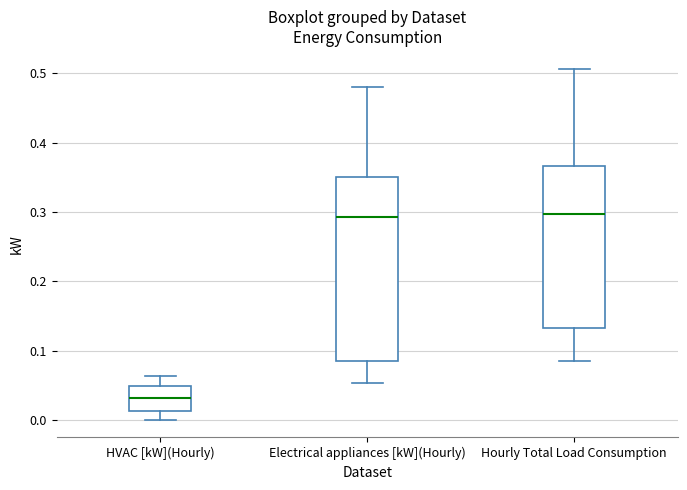

Reading left to right, transcribe this box plot: for each box, give where its median line is, the range the box spans, and where its two whiskers end, as read against the y-axis. The values are not printed on the chart, so give them approximately, as read against the axis.

HVAC [kW](Hourly): median 0.03, box 0.01 to 0.05, whiskers 0.00 to 0.06
Electrical appliances [kW](Hourly): median 0.29, box 0.08 to 0.35, whiskers 0.05 to 0.48
Hourly Total Load Consumption: median 0.30, box 0.13 to 0.37, whiskers 0.09 to 0.51